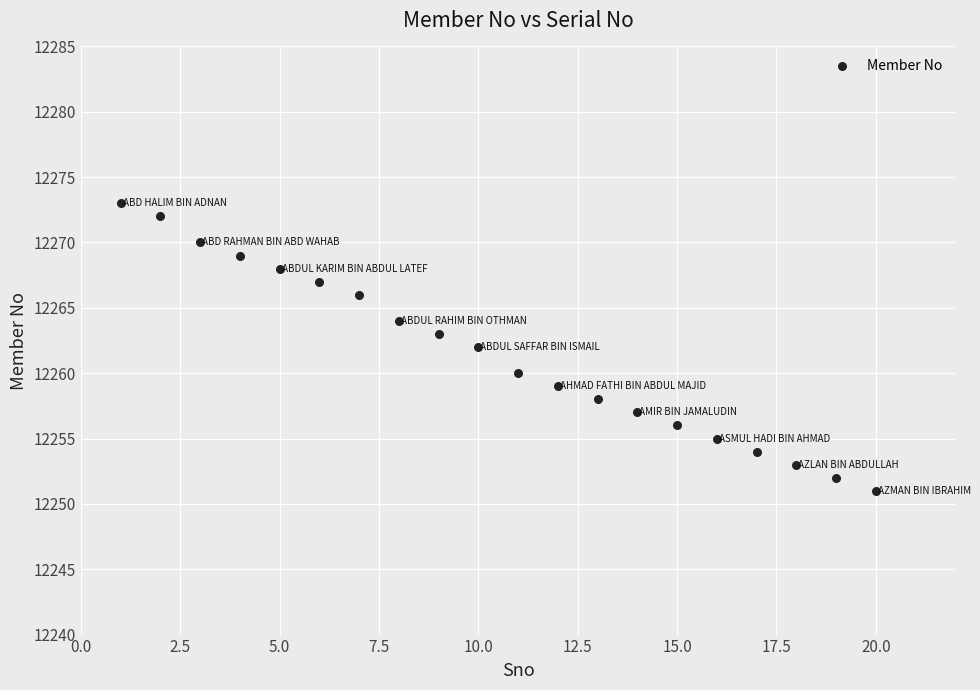

What is the range of Y values (max minus min)?

22